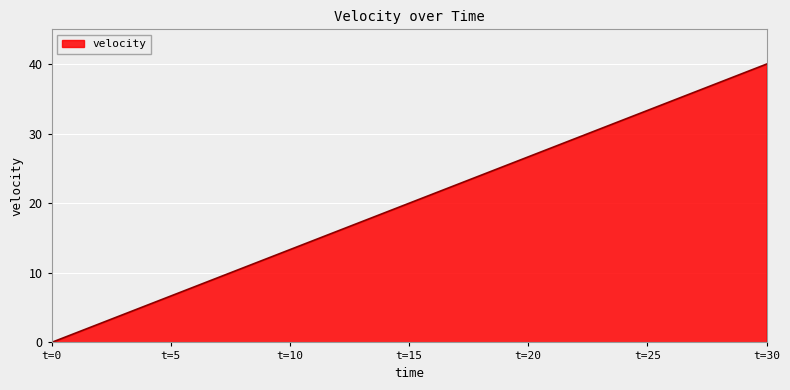

What is the maximum value shown in the chart?

40.0